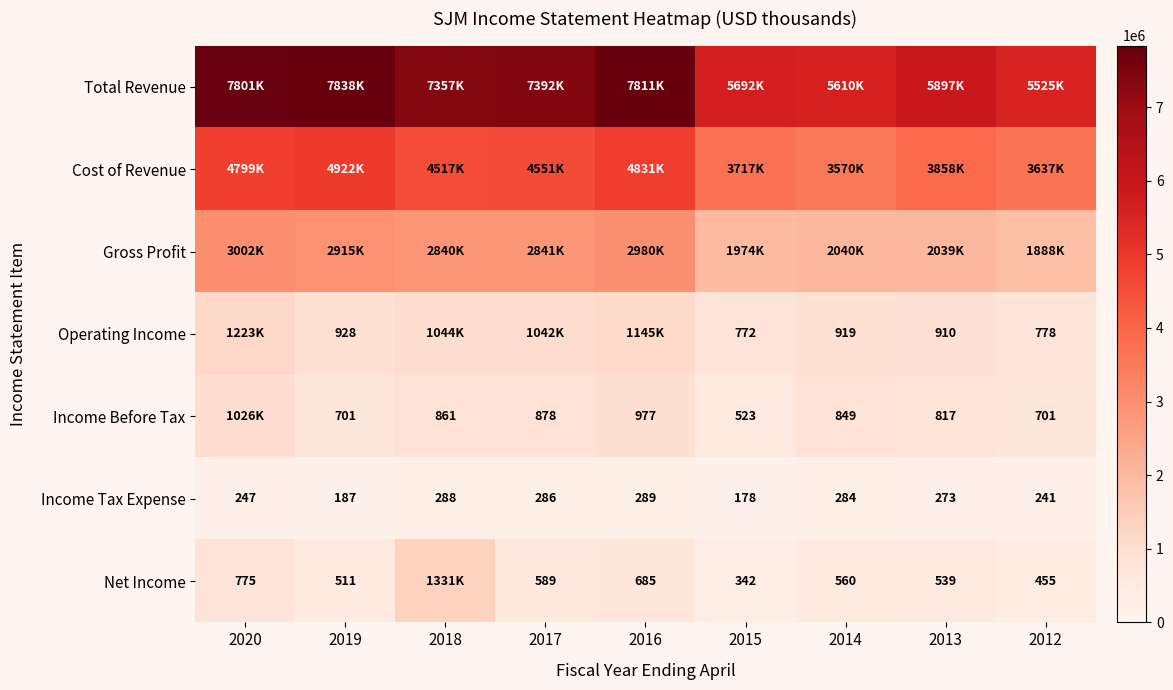

At how many categories does at least one series exceed 2370924?

9